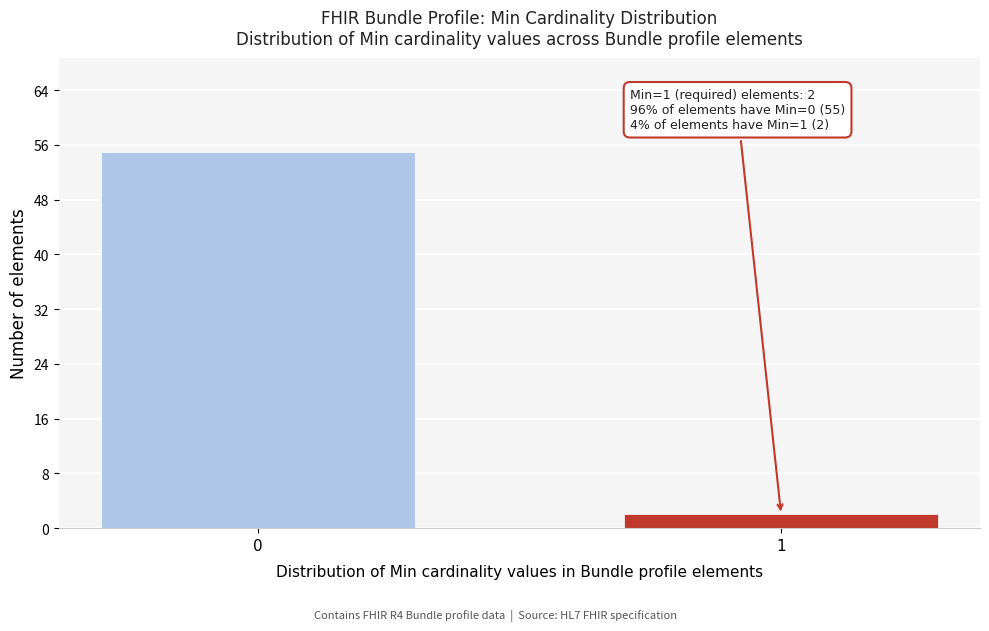

Reading left to right, what are all the values shown in this chart?

55	2